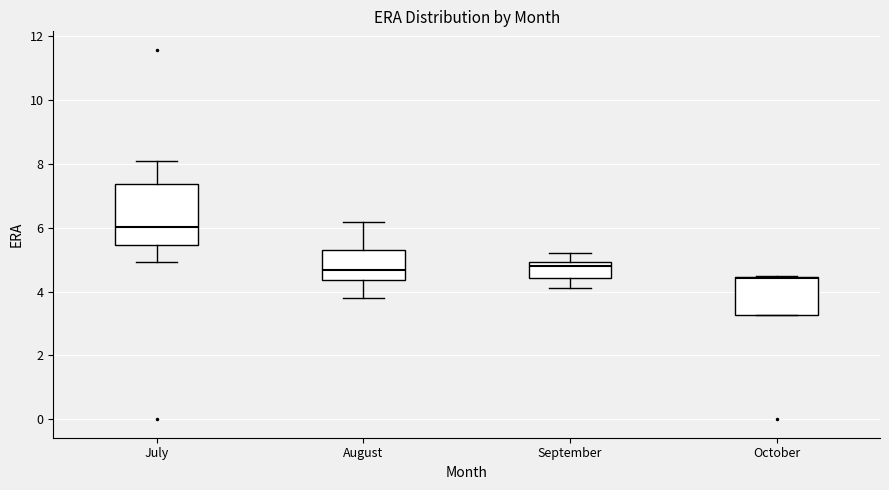

Reading left to right, transcribe this box plot: for each box, give where its median line is, the range the box spans, and where its two whiskers end, as read against the y-axis. The values are not printed on the chart, so give them approximately, as read against the axis.

July: median 6.0, box 5.4 to 7.4, whiskers 5.0 to 8.2
August: median 4.6, box 4.4 to 5.2, whiskers 3.8 to 6.2
September: median 4.8, box 4.4 to 5.0, whiskers 4.2 to 5.2
October: median 4.4, box 3.2 to 4.4, whiskers 3.2 to 4.6